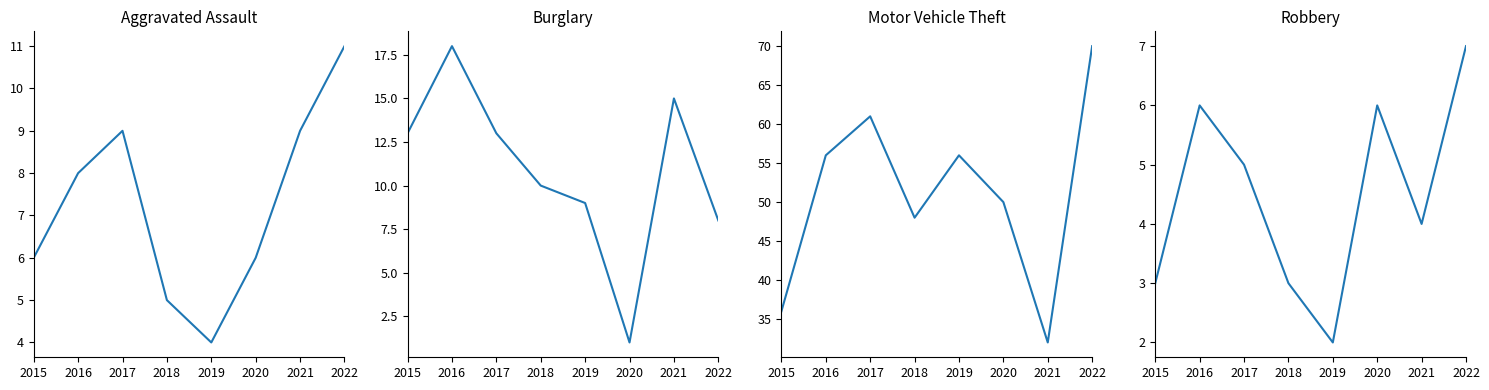

Reading left to right, transcribe all the data shown in this chart.

Aggravated Assault: 6	8	9	5	4	6	9	11
Burglary: 13	18	13	10	9	1	15	8
Motor Vehicle Theft: 36	56	61	48	56	50	32	70
Robbery: 3	6	5	3	2	6	4	7